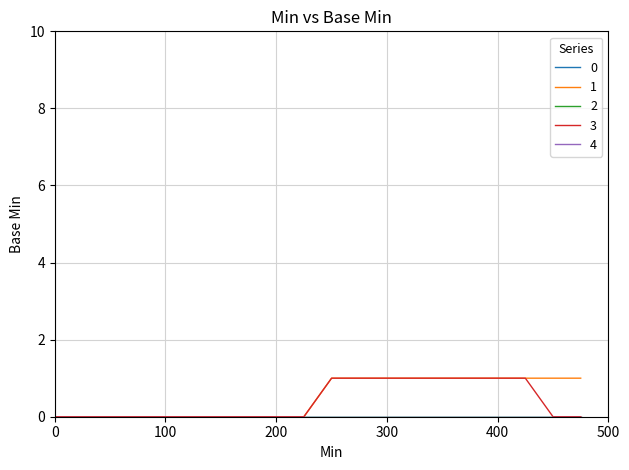

True or false: 4 and 0 intersect in this chart.

False